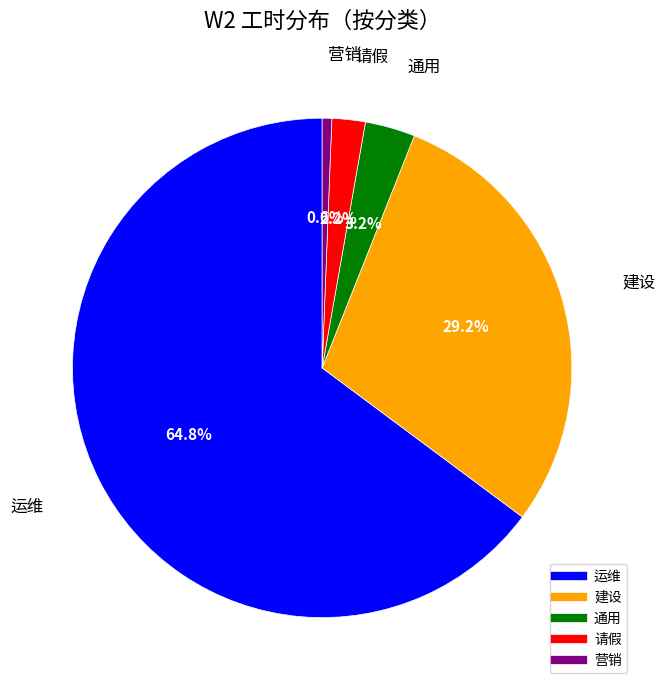

How many slices are in this pie chart?

5